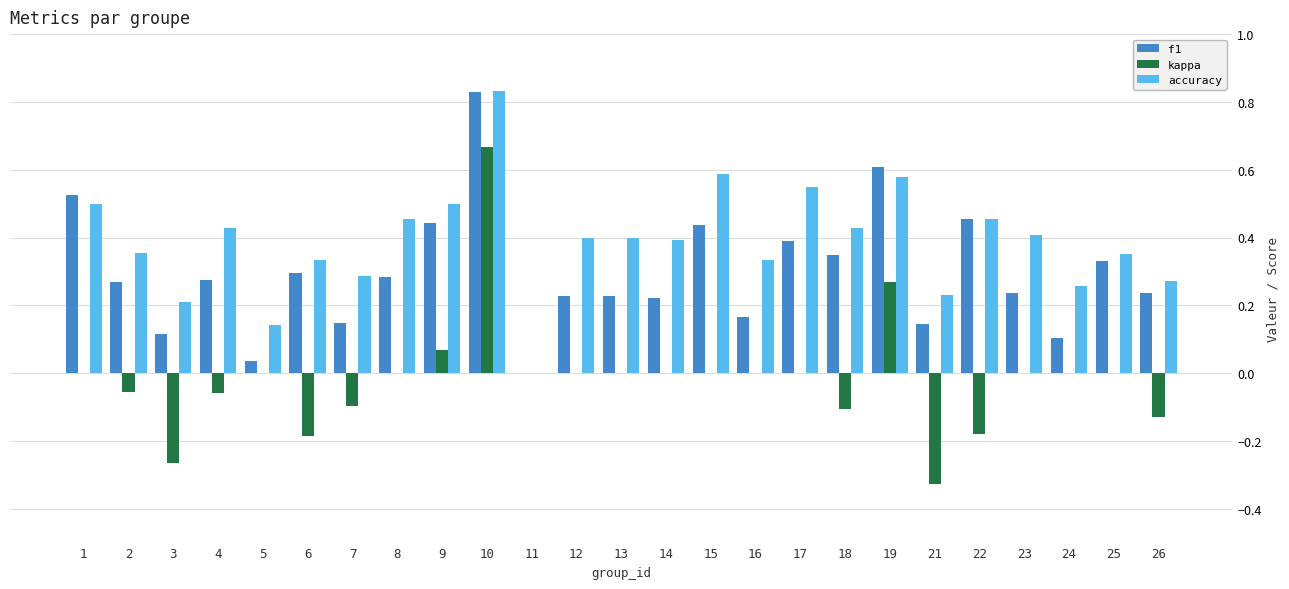

Is the value of f1 at 5 greater than the value of accuracy at 4?

No